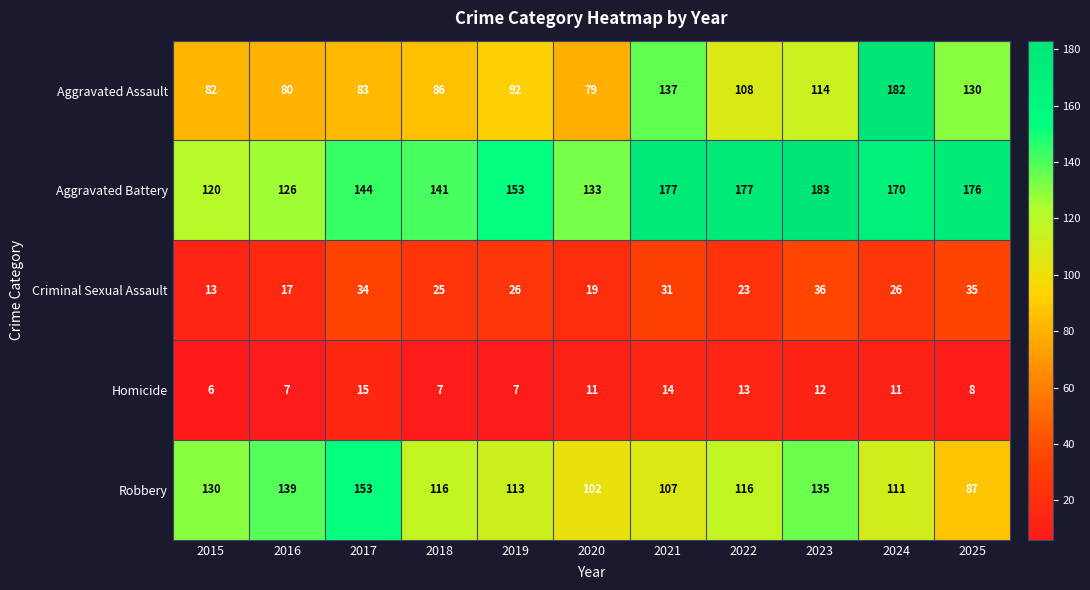

The Aggravated Assault series shows 137 at 2021. True or false?

True